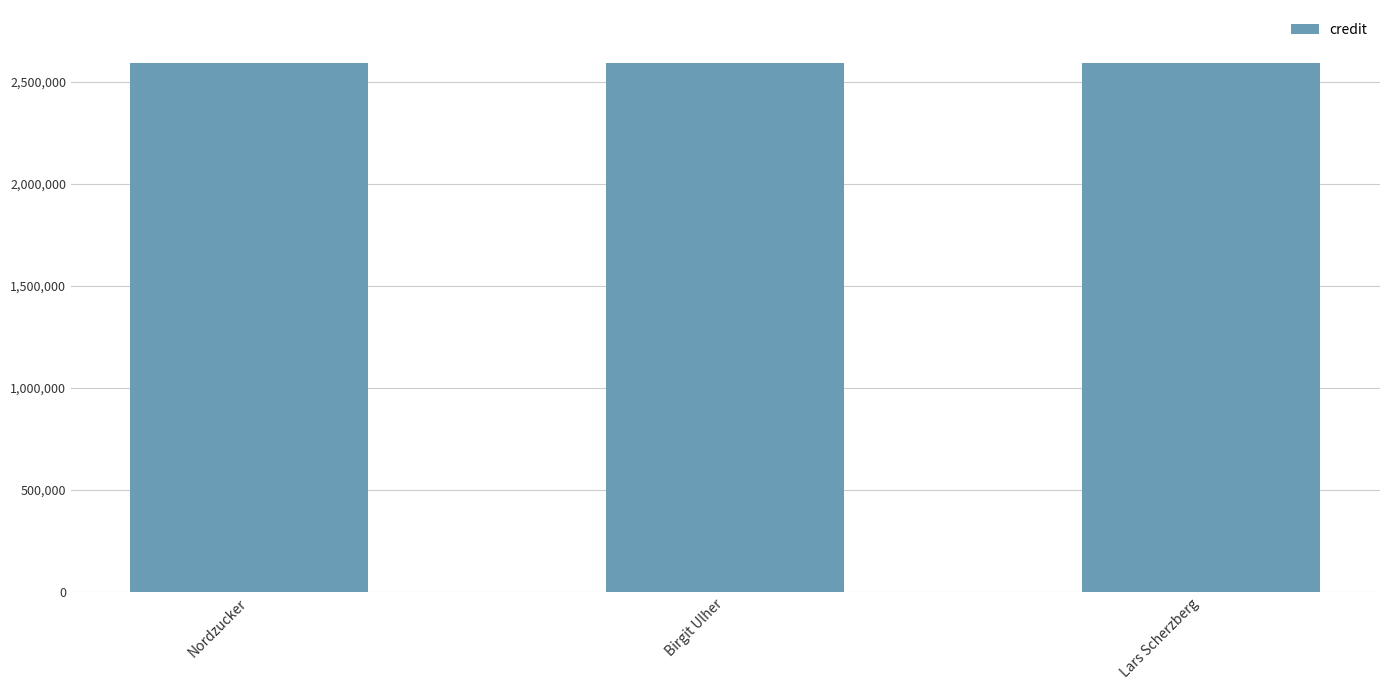

What is the difference between the highest and lowest values at Nordzucker?

2507578